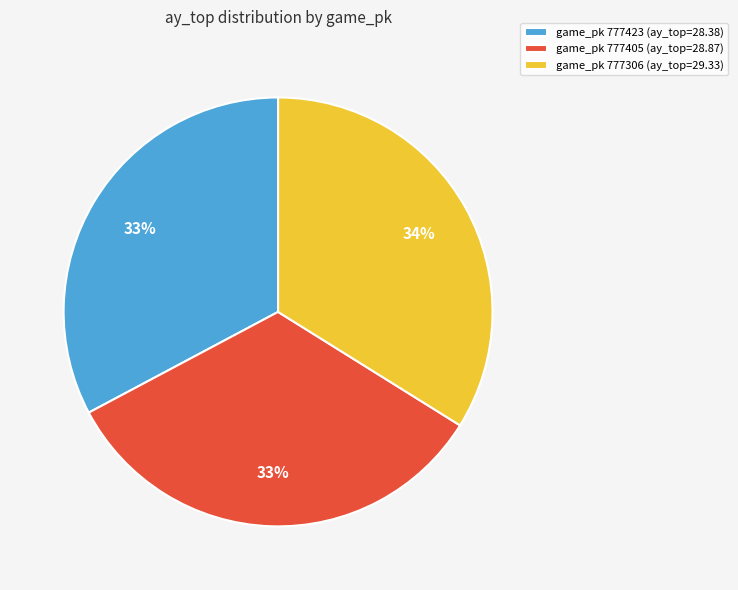

Between game_pk 777423 (ay_top=28.38) and game_pk 777306 (ay_top=29.33), which is larger?

game_pk 777306 (ay_top=29.33)